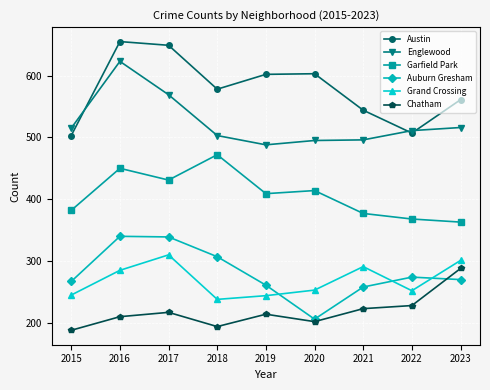

Between 2020 and 2023, which series saw the biggest shift?

Chatham